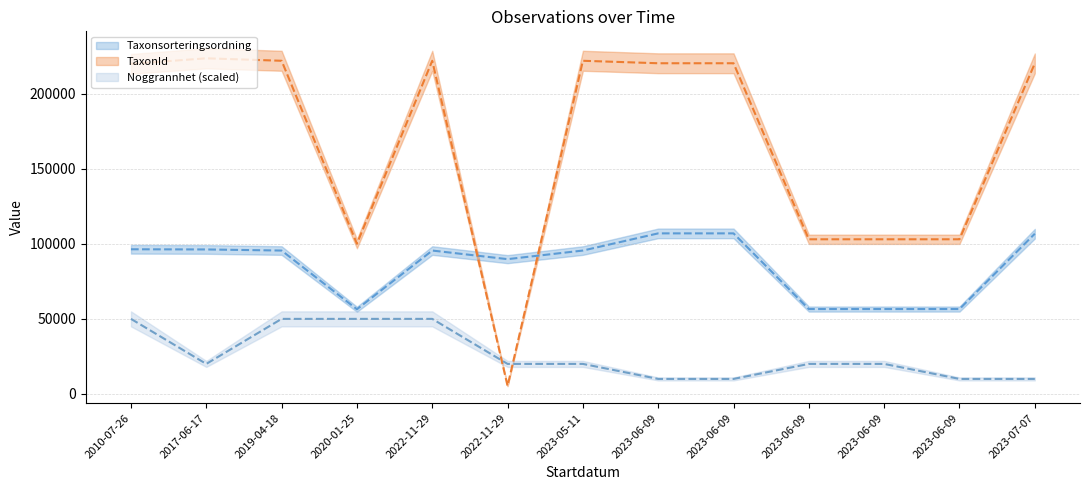

What is the average value of the Taxonsorteringsordning series?

85821